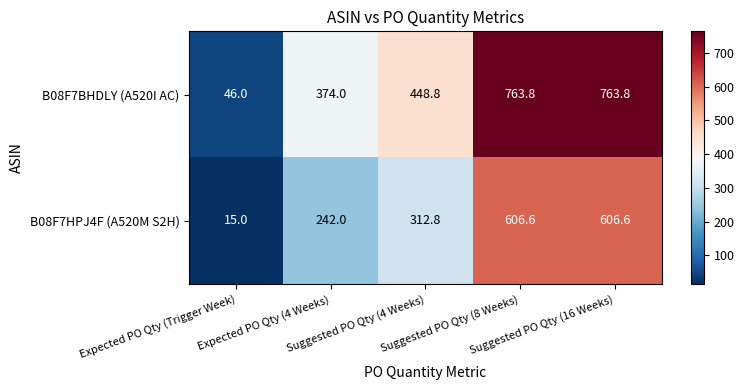

List the series in order of their overall mean, highest first.

B08F7BHDLY (A520I AC), B08F7HPJ4F (A520M S2H)